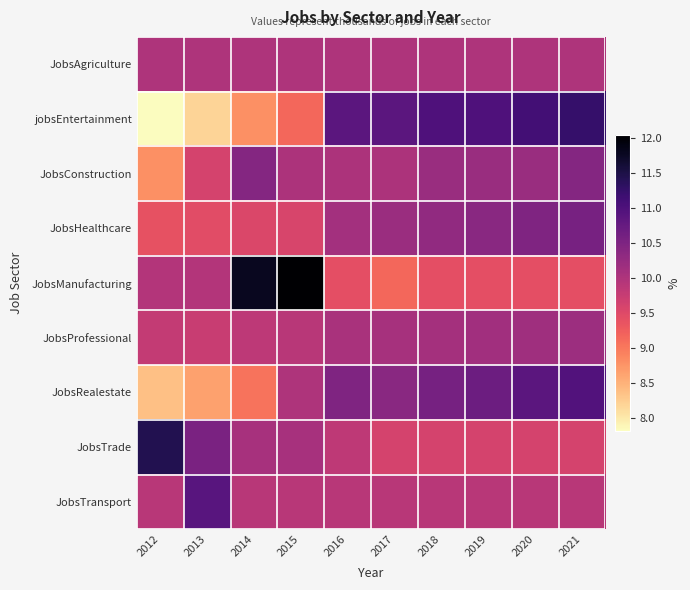

Reading left to right, what are all the values shown in this chart?

JobsAgriculture: 2012=10.0	2013=10.0	2014=10.0	2015=10.0	2016=10.0	2017=10.0	2018=10.0	2019=10.0	2020=10.0	2021=10.0
jobsEntertainment: 2012=7.8	2013=8.2	2014=8.8	2015=9.2	2016=10.9	2017=10.9	2018=11.0	2019=11.0	2020=11.1	2021=11.2
JobsConstruction: 2012=8.8	2013=9.6	2014=10.4	2015=10.0	2016=10.0	2017=10.0	2018=10.2	2019=10.2	2020=10.2	2021=10.4
JobsHealthcare: 2012=9.4	2013=9.5	2014=9.5	2015=9.6	2016=10.1	2017=10.2	2018=10.3	2019=10.4	2020=10.5	2021=10.6
JobsManufacturing: 2012=9.9	2013=9.9	2014=11.8	2015=12.0	2016=9.4	2017=9.2	2018=9.4	2019=9.4	2020=9.4	2021=9.4
JobsProfessional: 2012=9.8	2013=9.7	2014=9.9	2015=9.9	2016=10.1	2017=10.1	2018=10.1	2019=10.1	2020=10.2	2021=10.2
JobsRealestate: 2012=8.4	2013=8.7	2014=9.0	2015=10.0	2016=10.5	2017=10.4	2018=10.6	2019=10.7	2020=10.9	2021=11.0
JobsTrade: 2012=11.4	2013=10.5	2014=10.1	2015=10.1	2016=9.8	2017=9.6	2018=9.6	2019=9.6	2020=9.6	2021=9.6
JobsTransport: 2012=9.9	2013=10.9	2014=9.9	2015=9.9	2016=9.9	2017=9.9	2018=9.9	2019=9.9	2020=9.9	2021=9.9